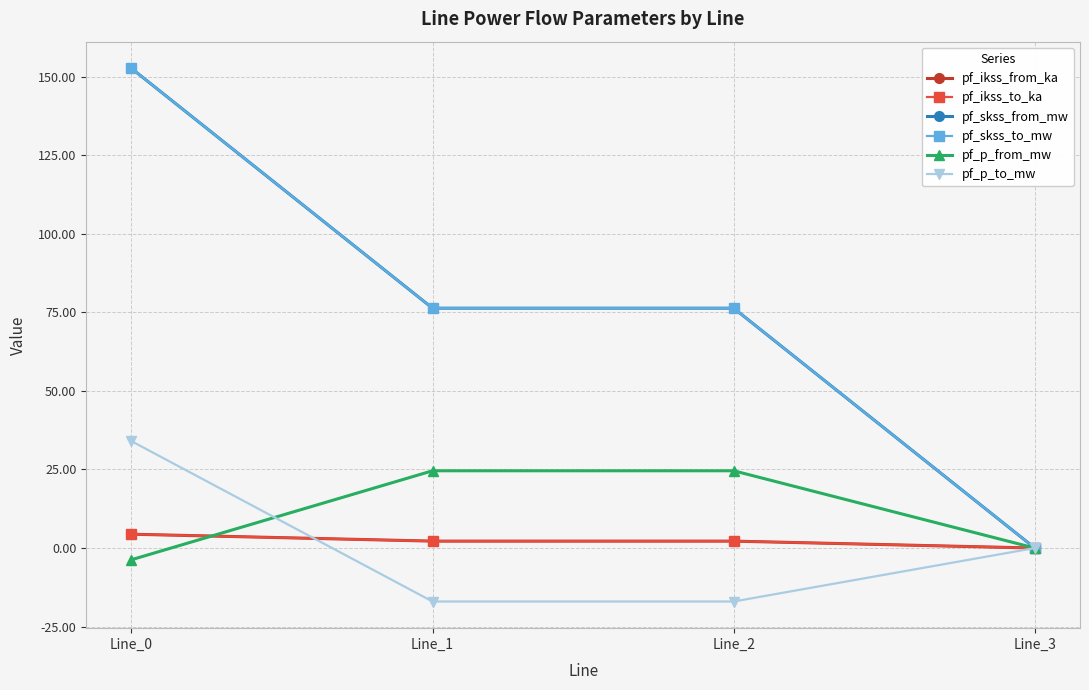

True or false: pf_ikss_to_ka and pf_skss_to_mw intersect in this chart.

False